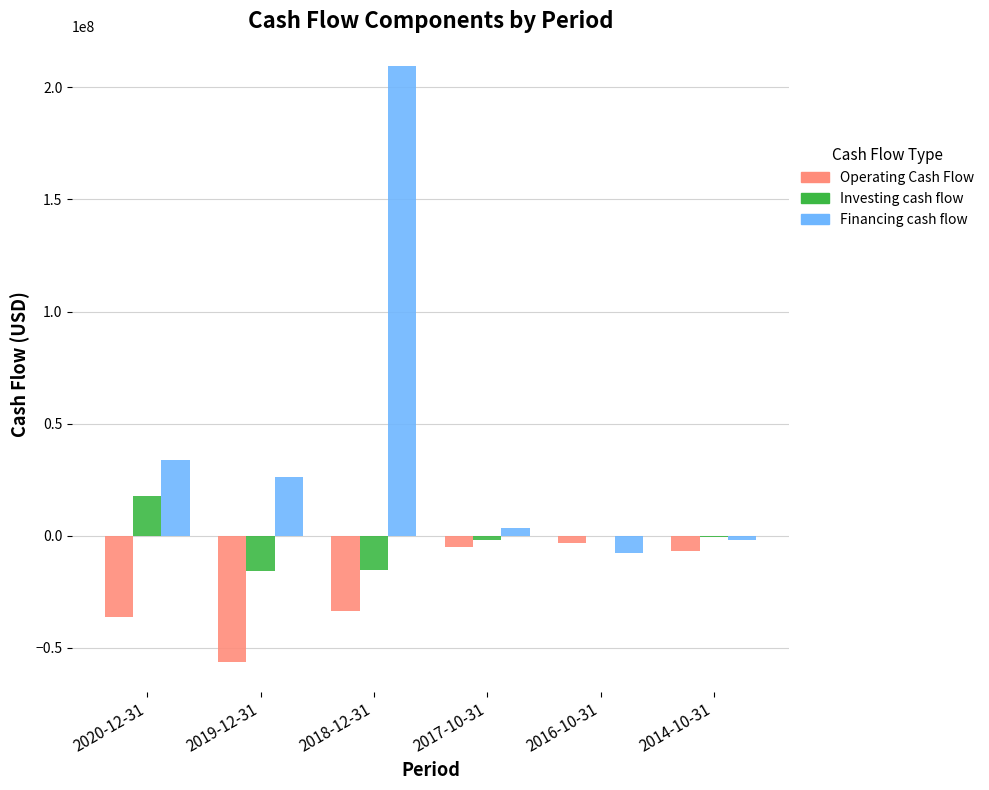

The Operating Cash Flow series shows -45843424 at 2018-12-31. True or false?

False